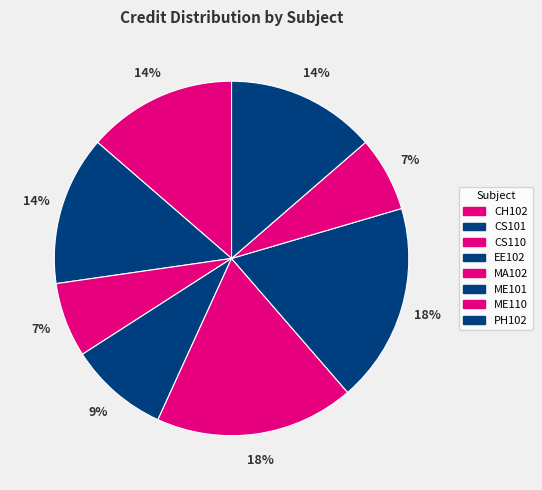

To the nearest percent, what is the difference between the ME110 and CS101 slice percentages?

7%